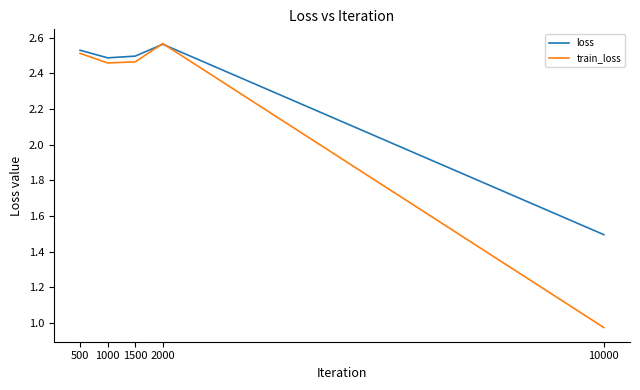

Which label corresponds to the largest value in the chart?

2000